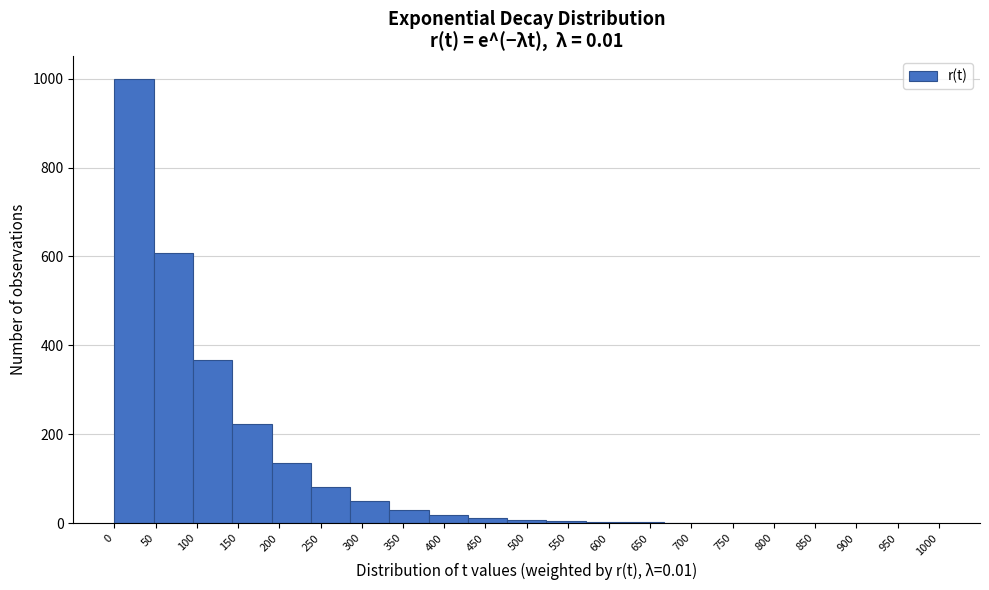

Reading left to right, transcribe this chart: for each bar, give the range it covers on the x-axis and its height. Neither the bar edges nor the heights are printed on the chart, so give them approximately, as read against the axes.

0 to 50: 1000
50 to 95: 600
95 to 145: 360
145 to 190: 220
190 to 240: 140
240 to 285: 80
285 to 335: 60
335 to 380: 40
380 to 430: under 20
430 to 475: under 20
475 to 525: under 20
525 to 570: under 20
570 to 620: under 20
620 to 665: under 20
665 to 715: under 20
715 to 760: under 20
760 to 810: under 20
810 to 855: under 20
855 to 905: under 20
905 to 950: under 20
950 to 1000: under 20